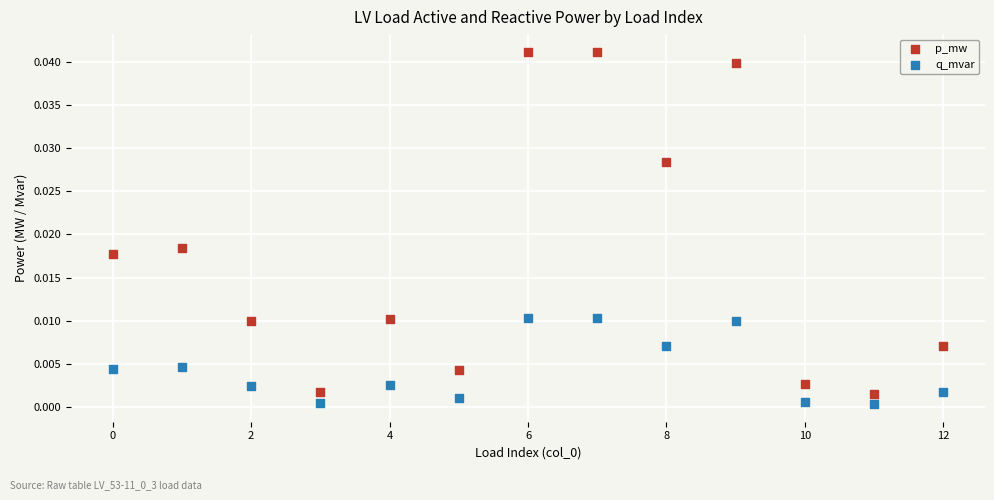

Which series contains the highest Y value?

p_mw